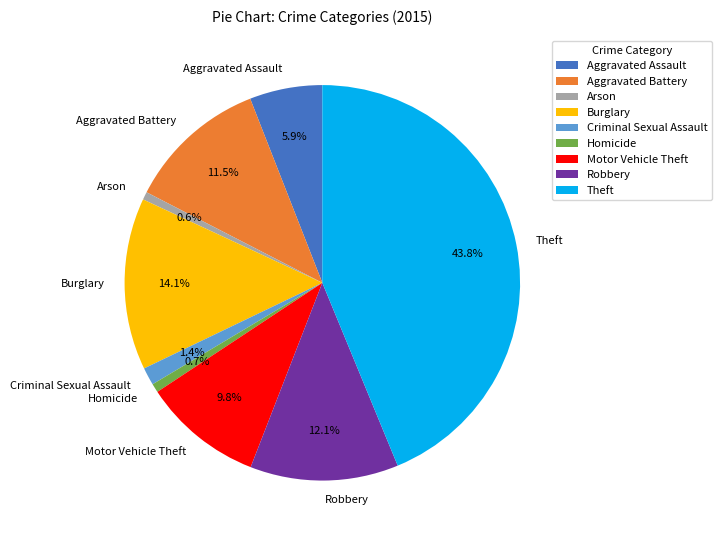

Which category has the biggest portion of the pie?

Theft